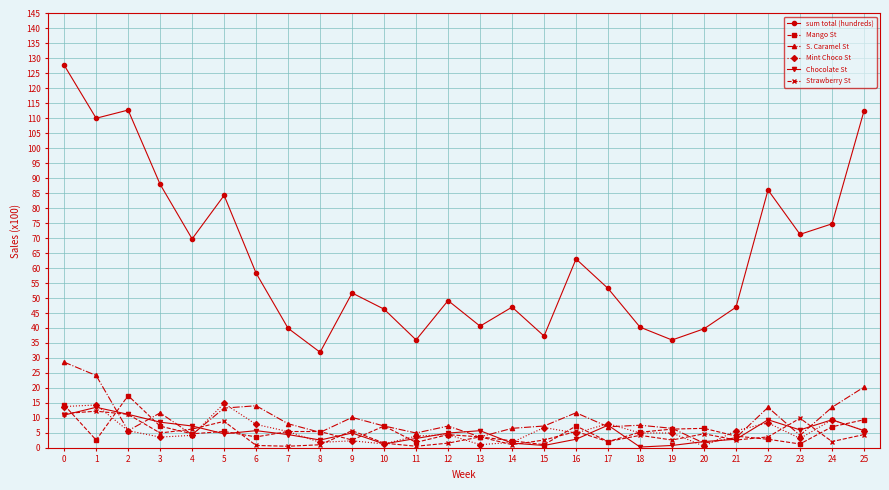

True or false: sum total (hundreds) and Chocolate St cross at least once.

False